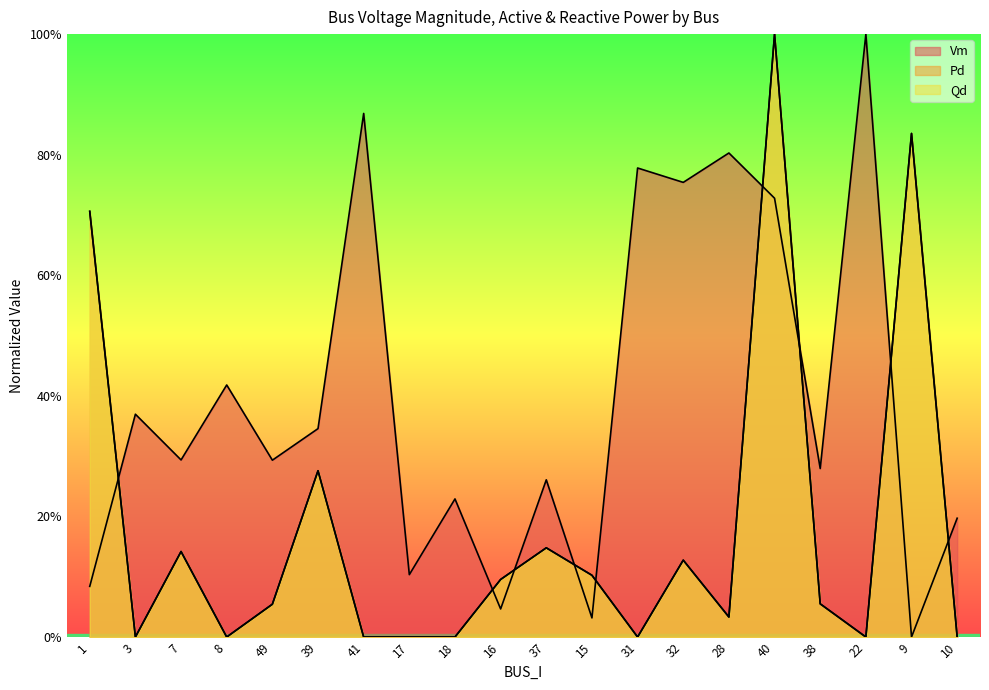

Which category has the lowest value across all series?

9